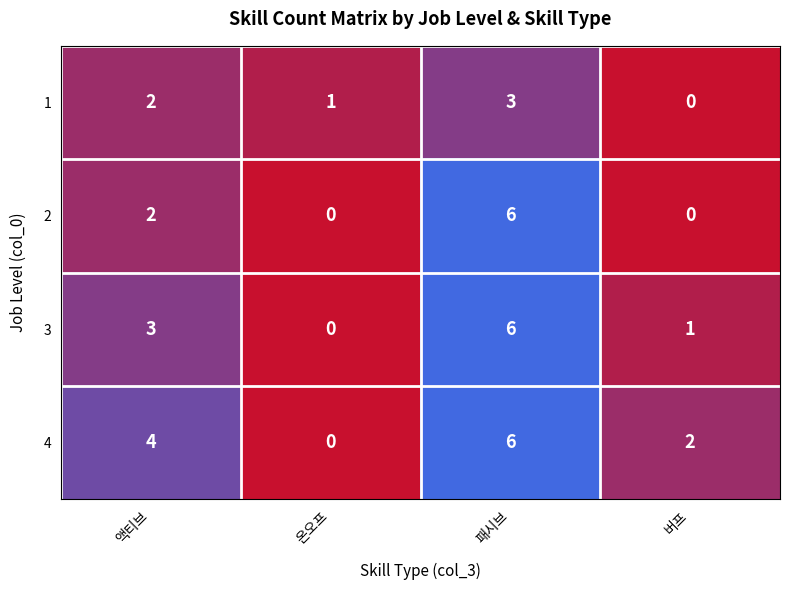

At how many categories does at least one series exceed 3?

2